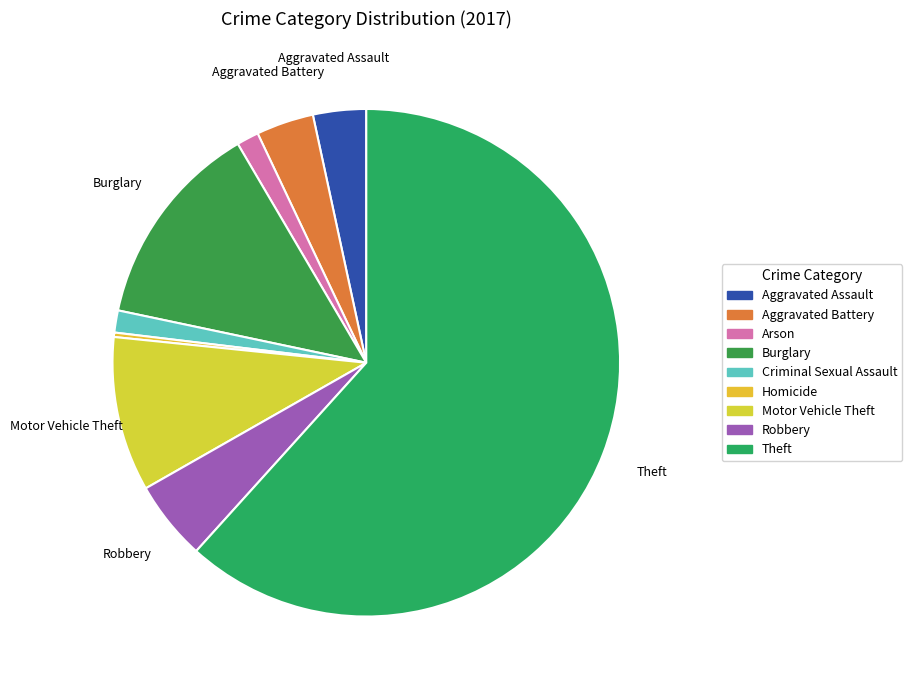

Which category has the smallest portion of the pie?

Homicide